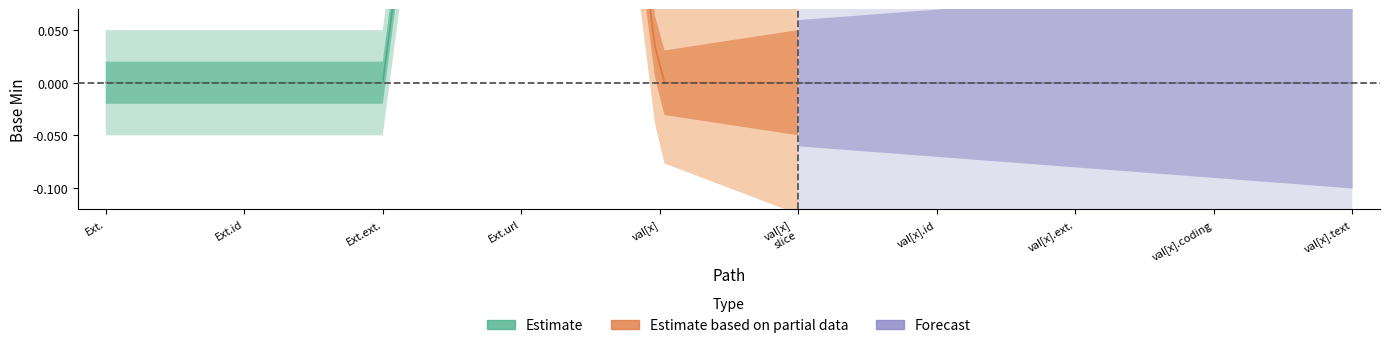

True or false: Forecast has more than 0 interior local peaks.

True